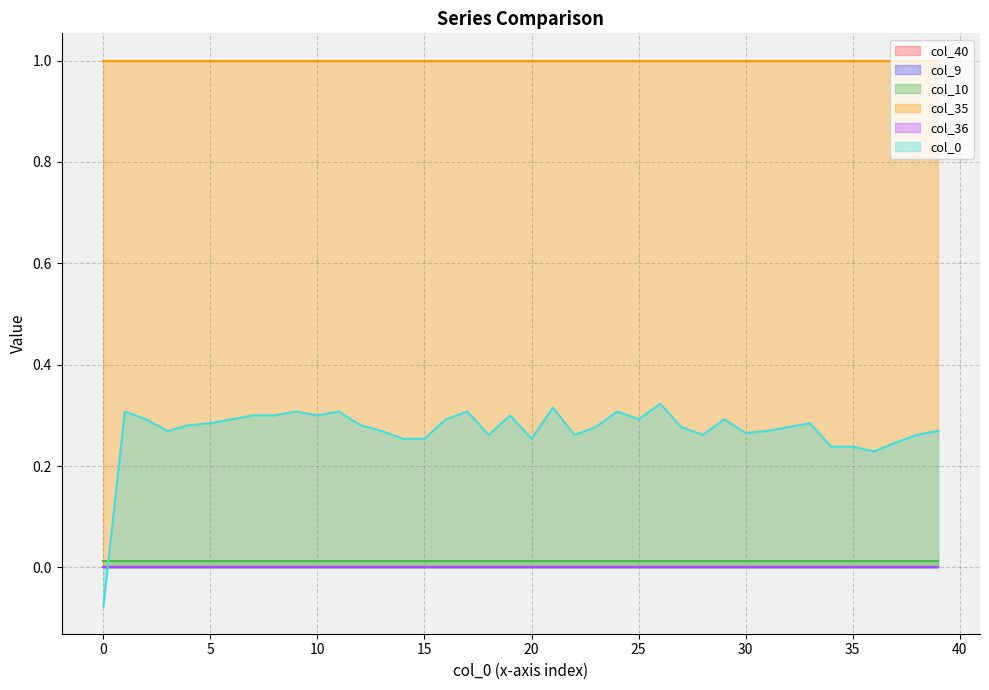

What is the total value across all series at 35?

1.3